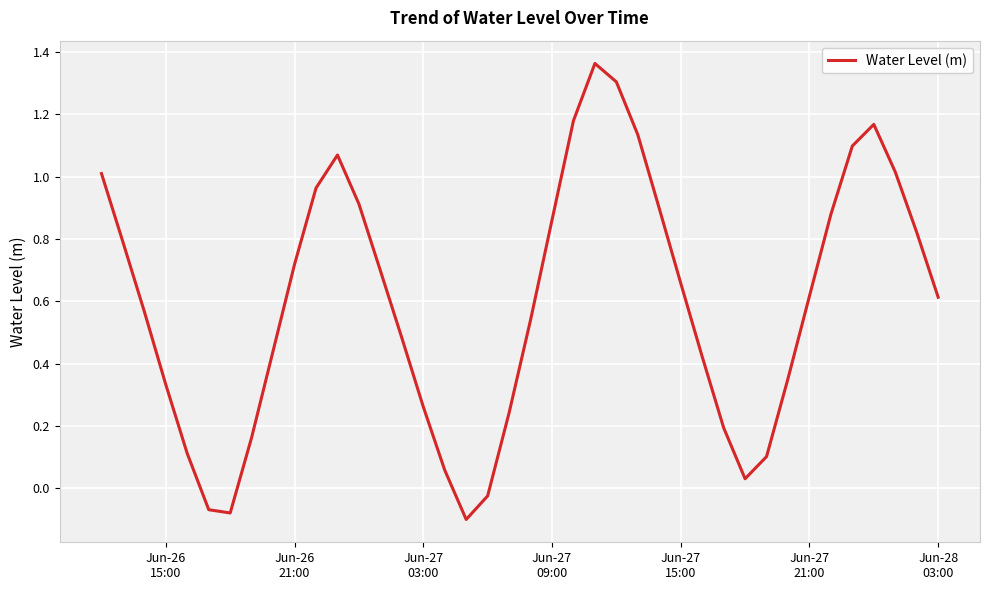

What is the difference between the maximum and minimum values?

1.5